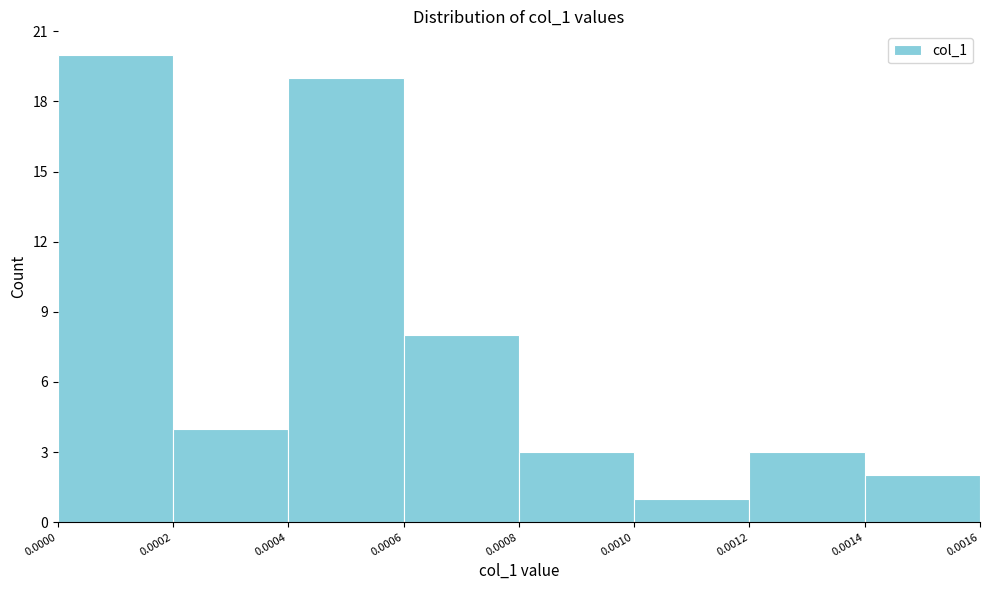

Reading left to right, transcribe this chart: for each bar, give the range it covers on the x-axis and its height. The values are not printed on the chart, so give them approximately, as read against the axis.

0.0000 to 0.0002: 20
0.0002 to 0.0004: 4
0.0004 to 0.0006: 19
0.0006 to 0.0008: 8
0.0008 to 0.0010: 3
0.0010 to 0.0012: 1
0.0012 to 0.0014: 3
0.0014 to 0.0016: 2